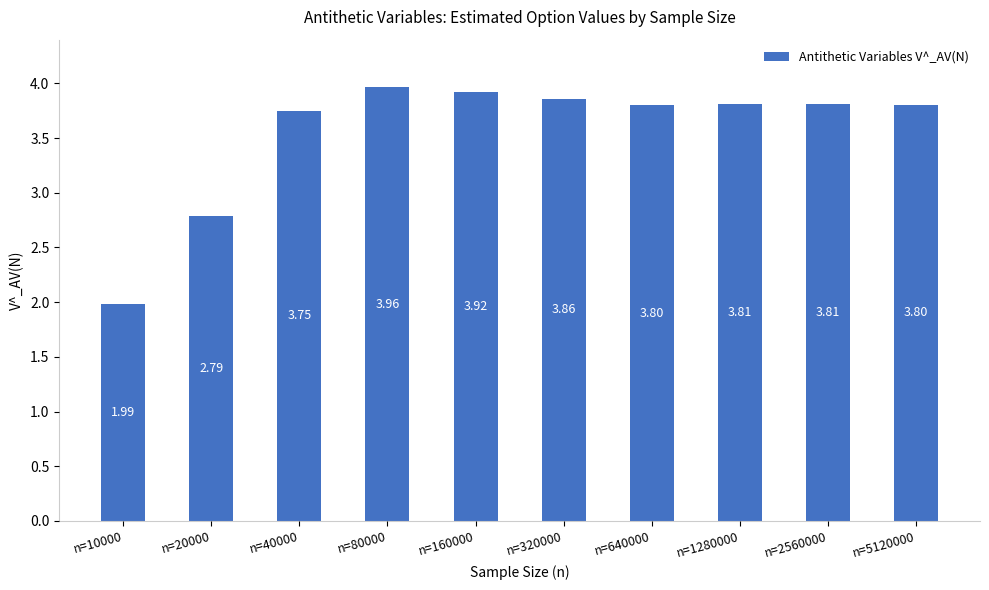

Where is the data nearest to the value 2?

n=10000